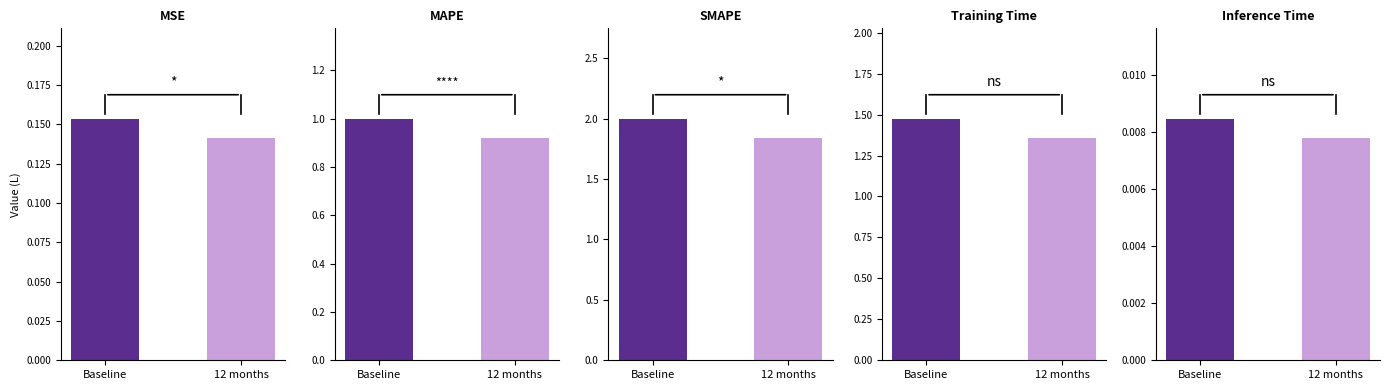

Between 12 months and Baseline, which is larger?

Baseline